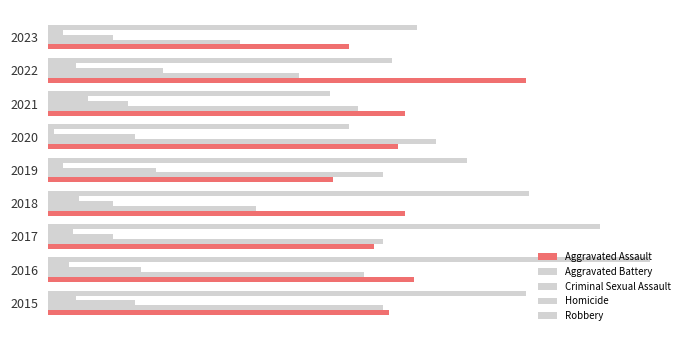

How many groups of bars are there?

9